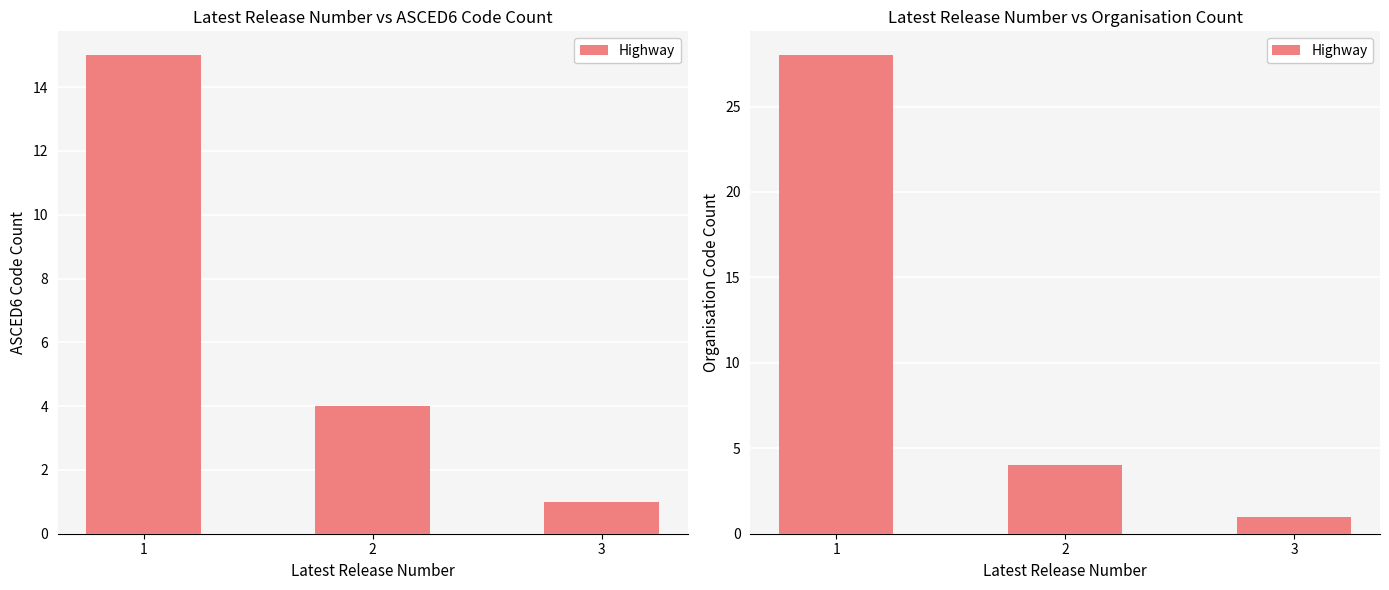

Is it true that the value at 1 is 47?

False